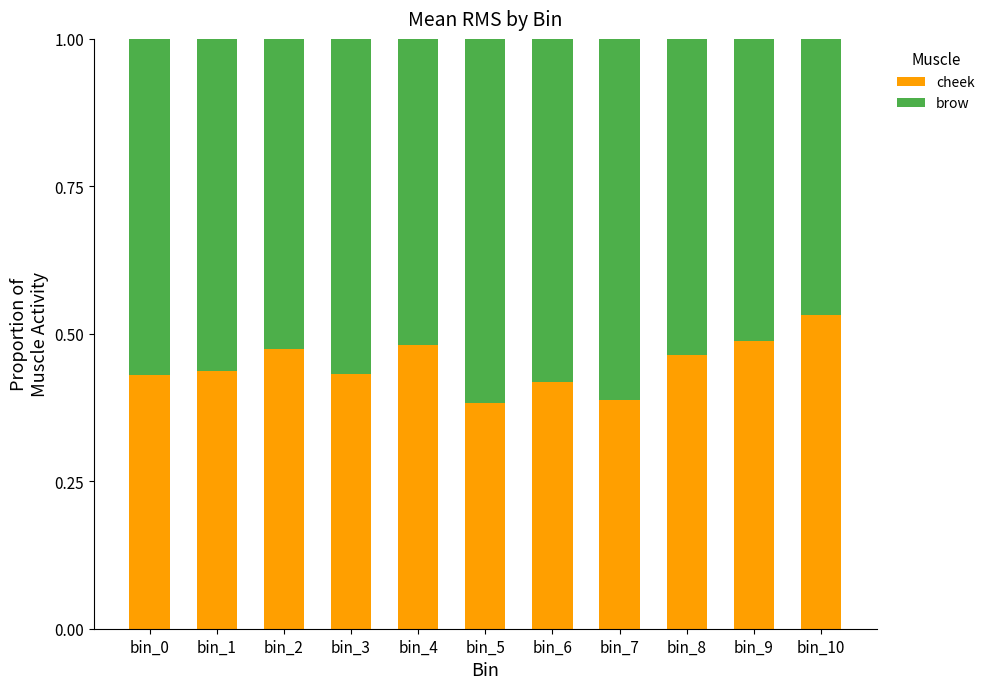

How many cheek values are between 0 and 1?

11